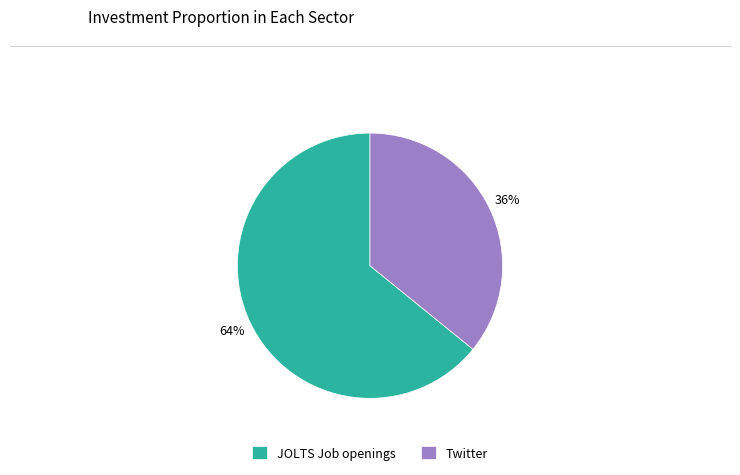

What is the smallest slice in the pie chart?

Twitter